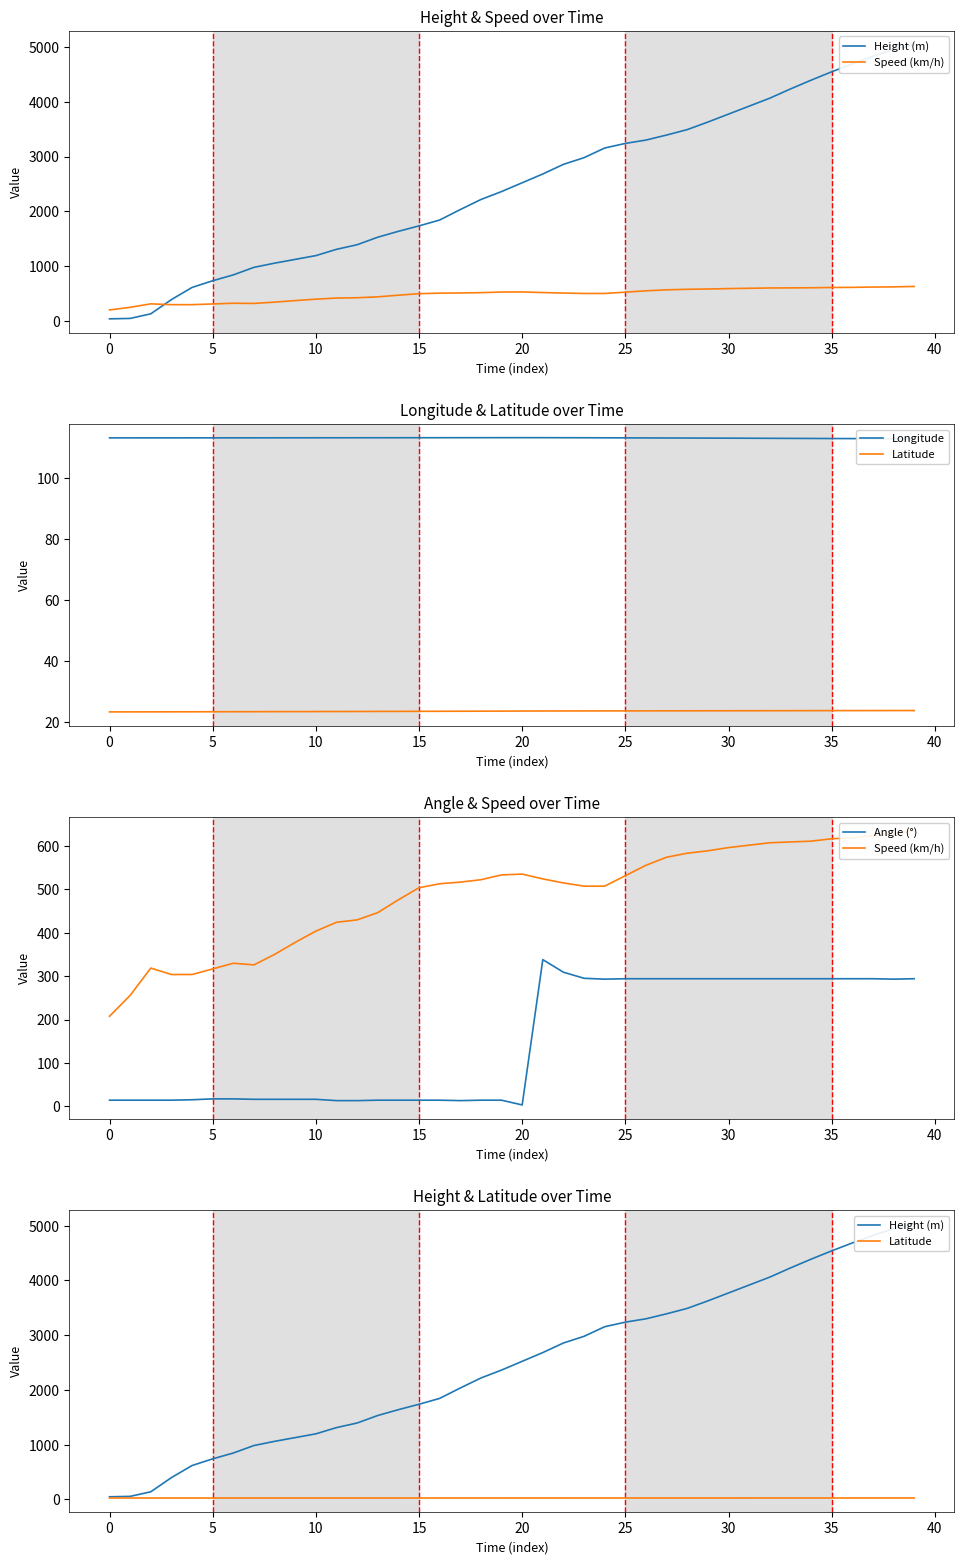

Which series has the largest range (max minus min)?

Height (m)